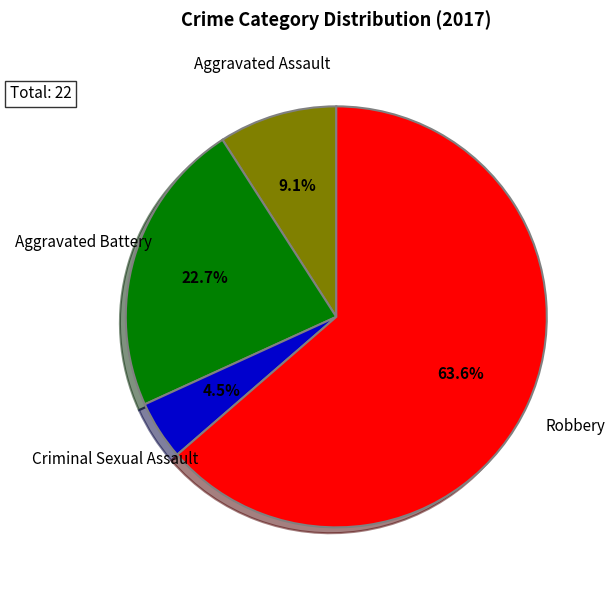

Approximately how many times larger is the value at Aggravated Assault compared to Criminal Sexual Assault?

2.0